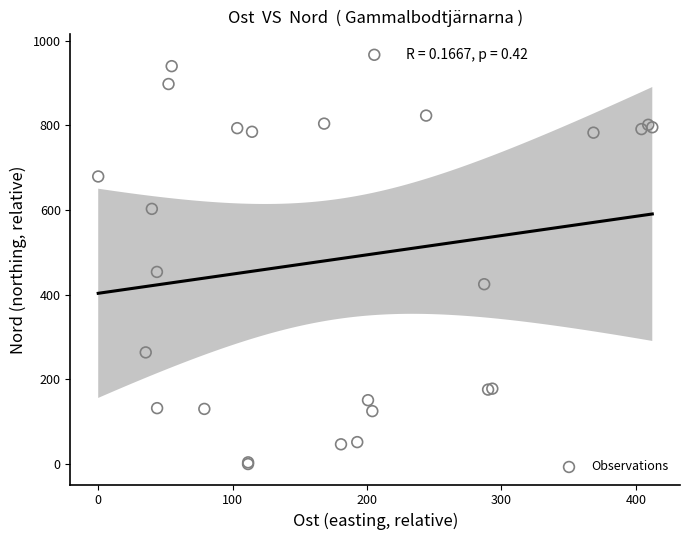

What Y value in the scatter plot is closest to 483?

453.8